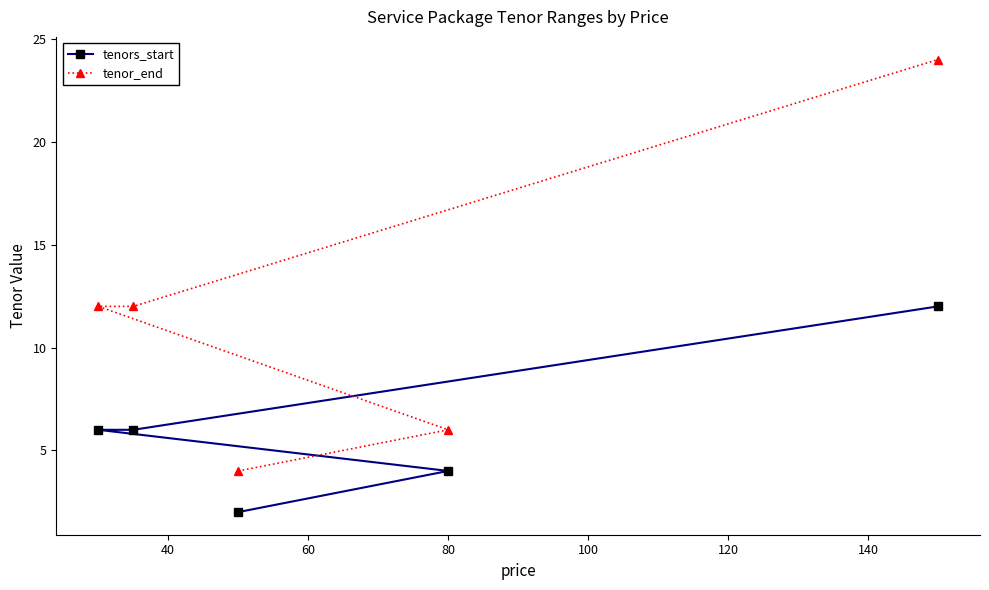

Which series has the widest spread of values?

tenor_end